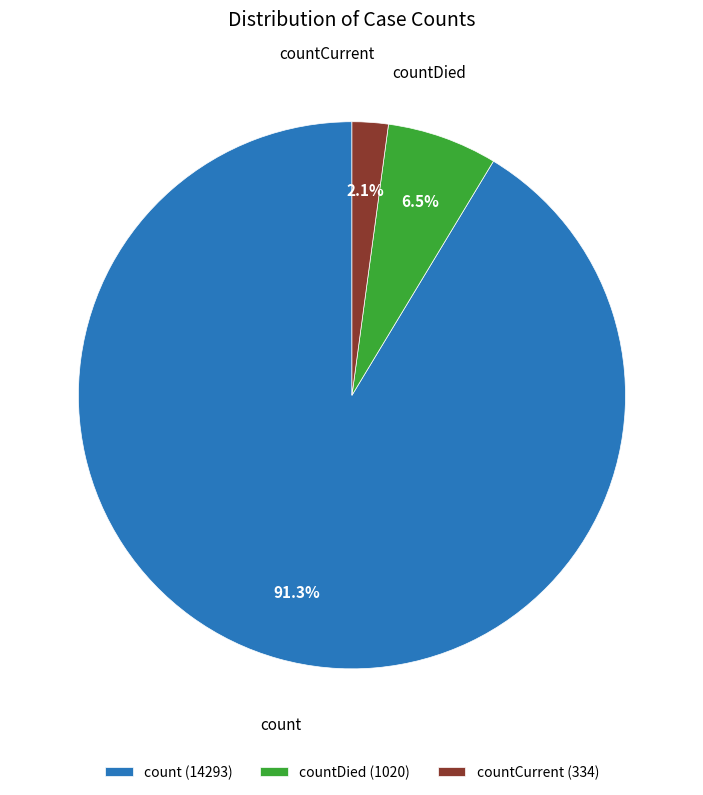

Do count (14293) and countDied (1020) together represent more than half of the pie?

Yes